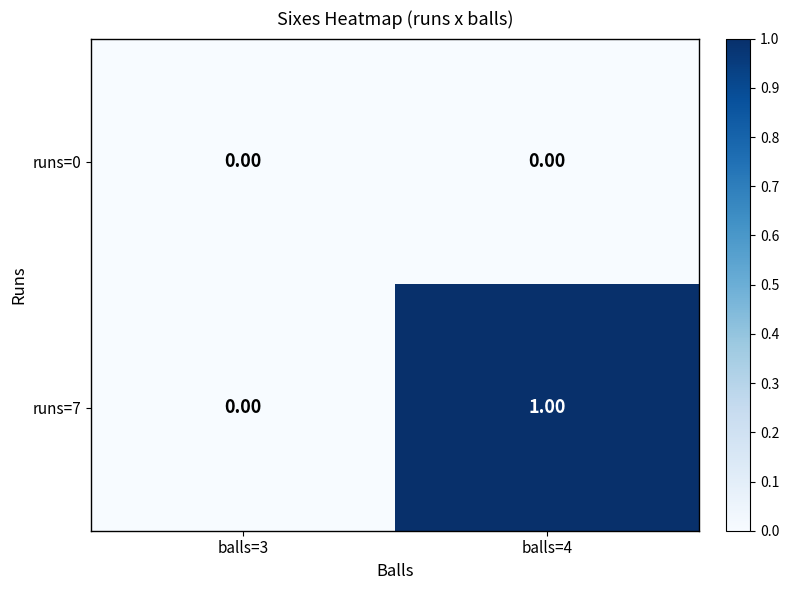

Which series has the largest total across all categories?

runs=7